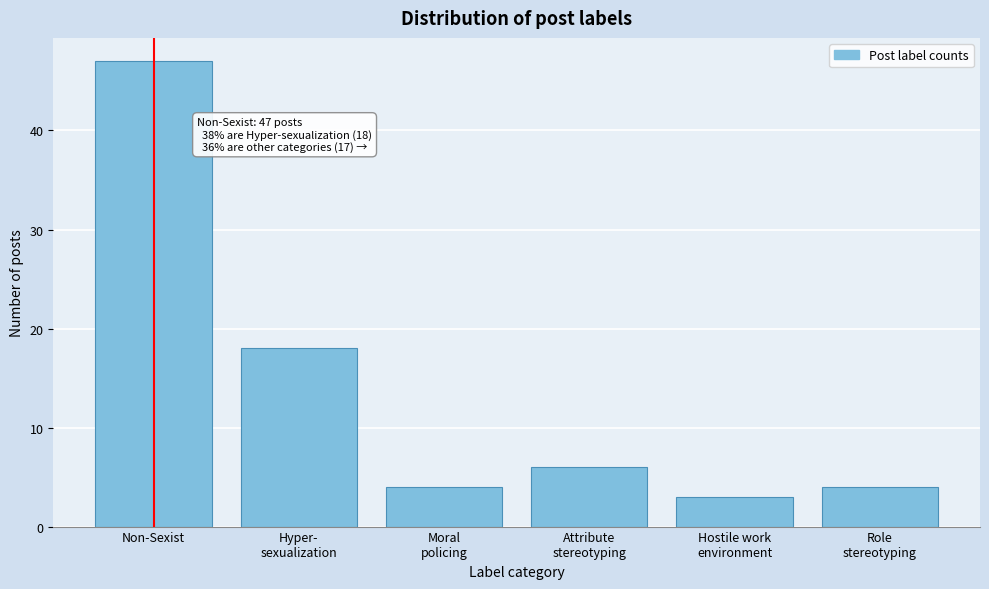

What is the minimum value shown in the chart?

3